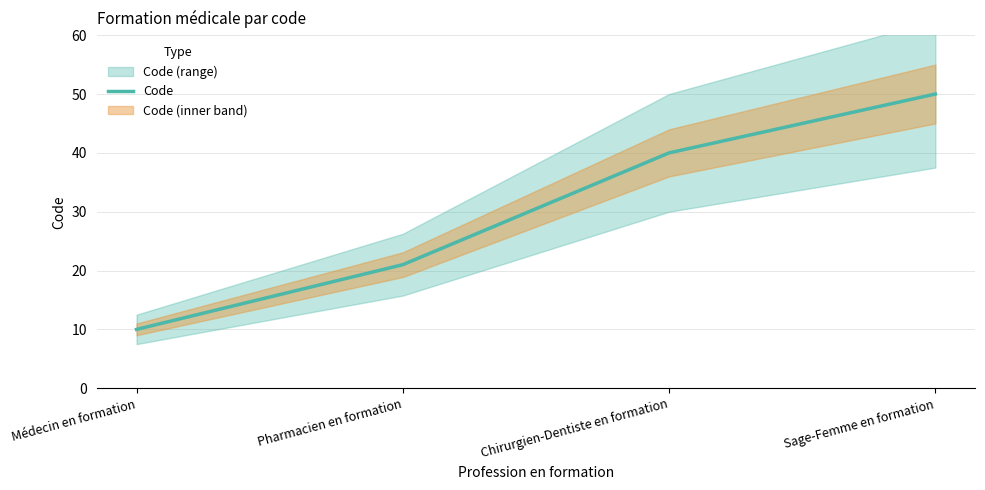

Which has a higher value, Médecin en formation or Pharmacien en formation?

Pharmacien en formation